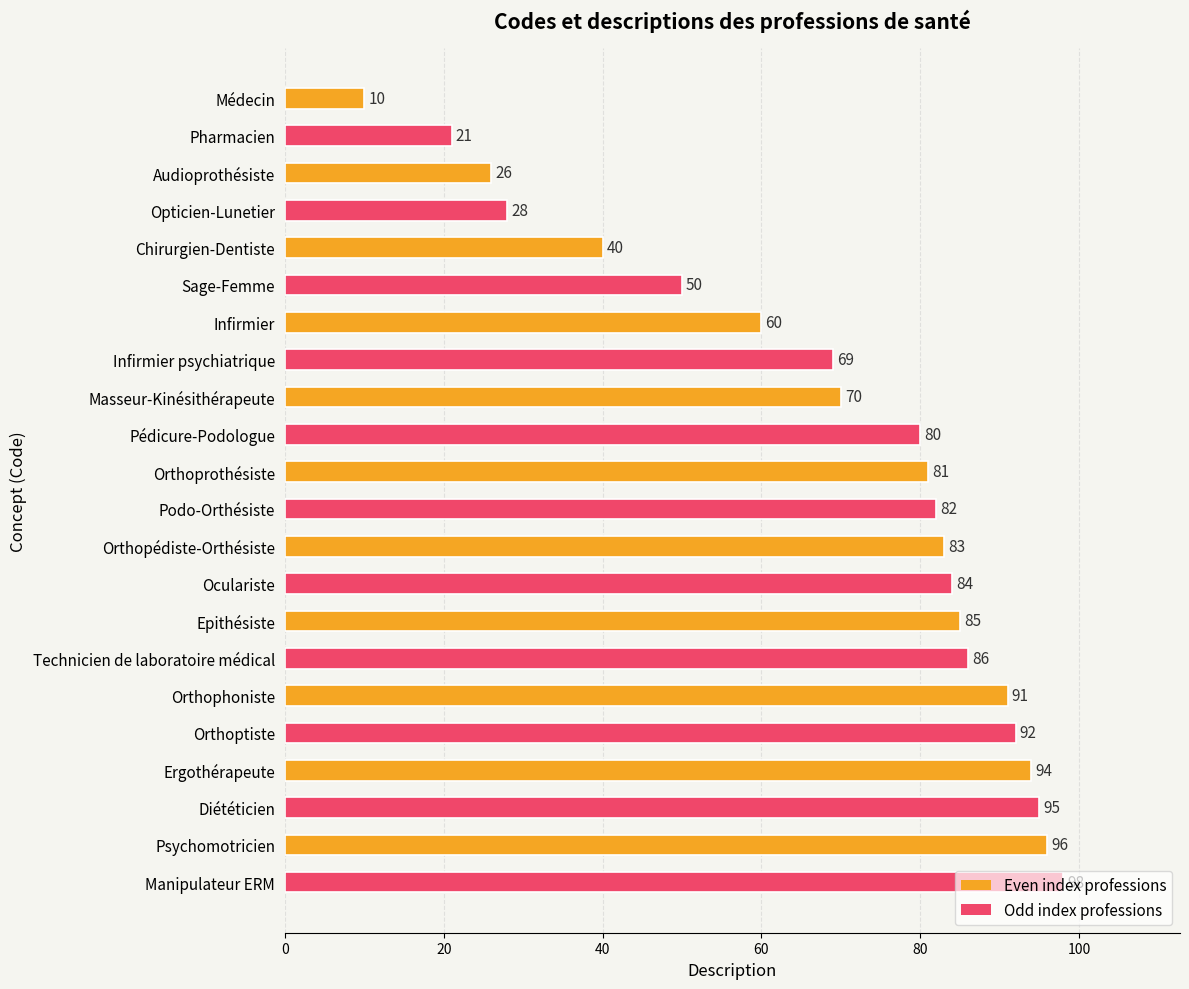

How many categories are shown in the chart?

22